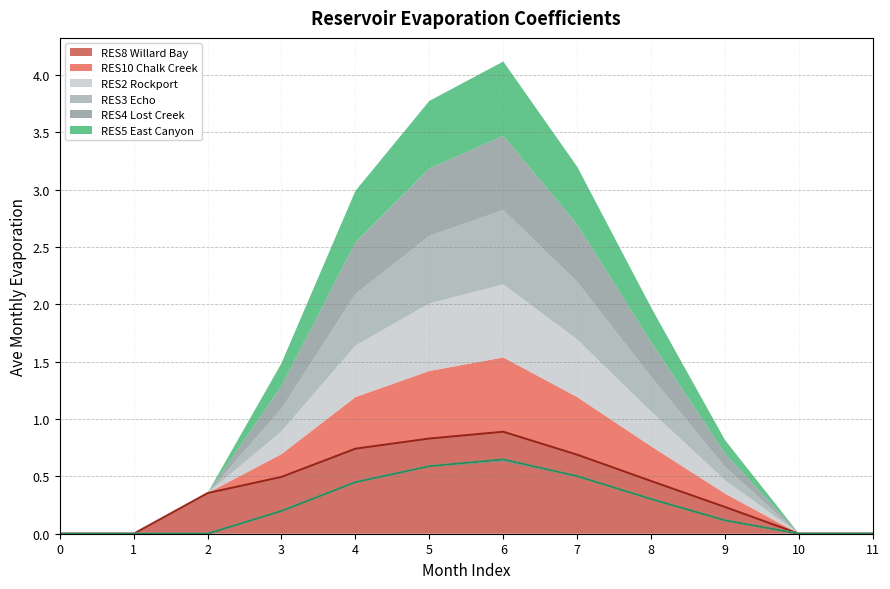

What is the highest value of the RES5 East Canyon series?

0.6